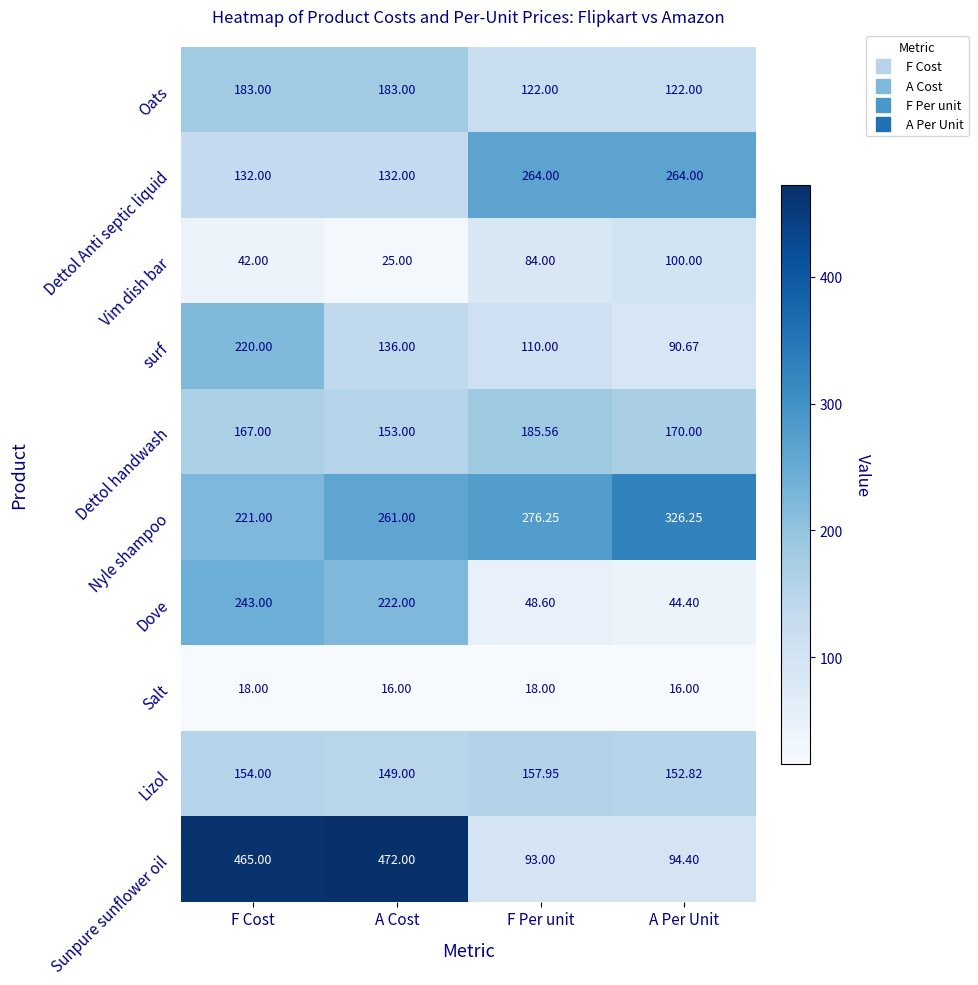

Rank the series by their maximum value, from lowest to highest.

Salt, Vim dish bar, Lizol, Oats, Dettol handwash, surf, Dove, Dettol Anti septic liquid, Nyle shampoo, Sunpure sunflower oil